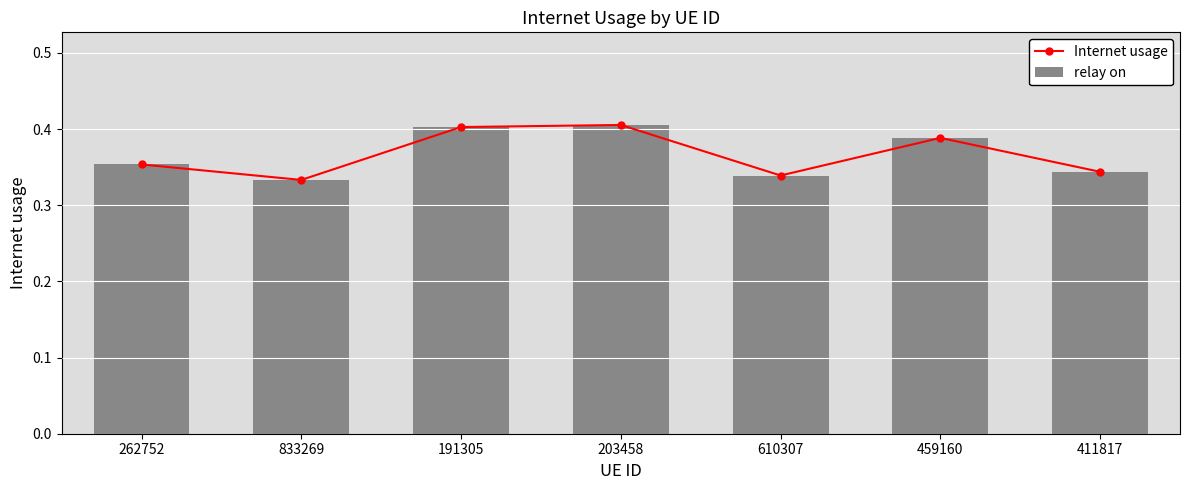

What is the value of the relay on bar at the 5th from the left?

0.3